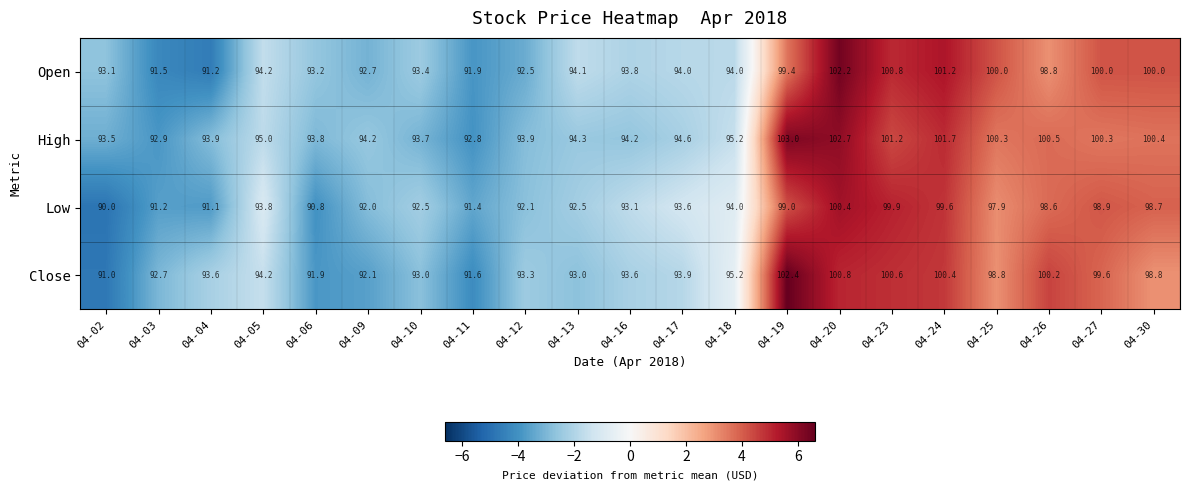

What is the difference between the maximum and minimum values in the High series?

10.2